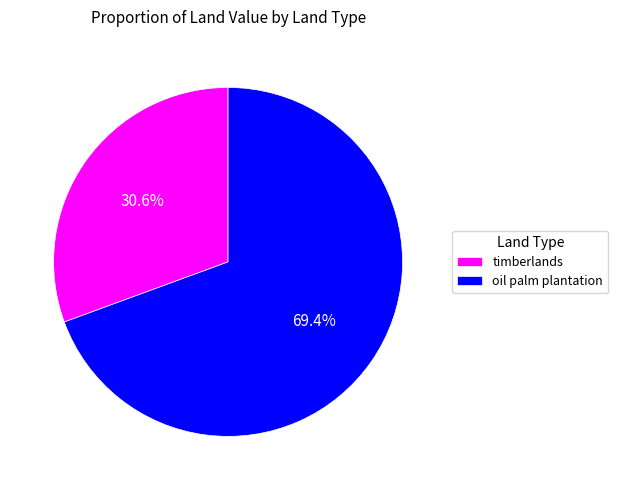

To the nearest percent, what is the average slice percentage?

50%